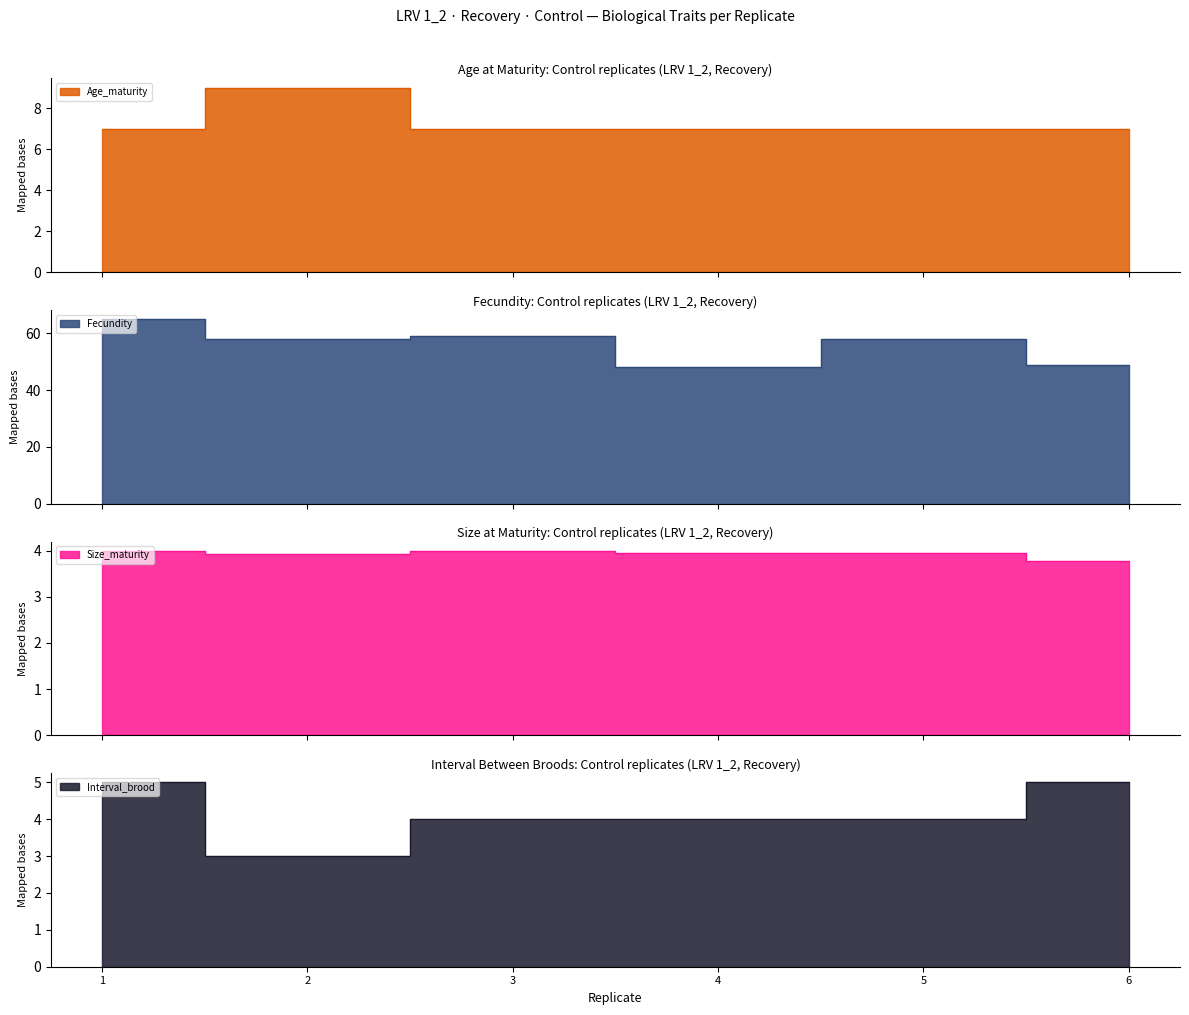

List the series in order of their peak value, lowest first.

Size_maturity_control, Interval_brood_control, Age_maturity_control, Fecundity_control